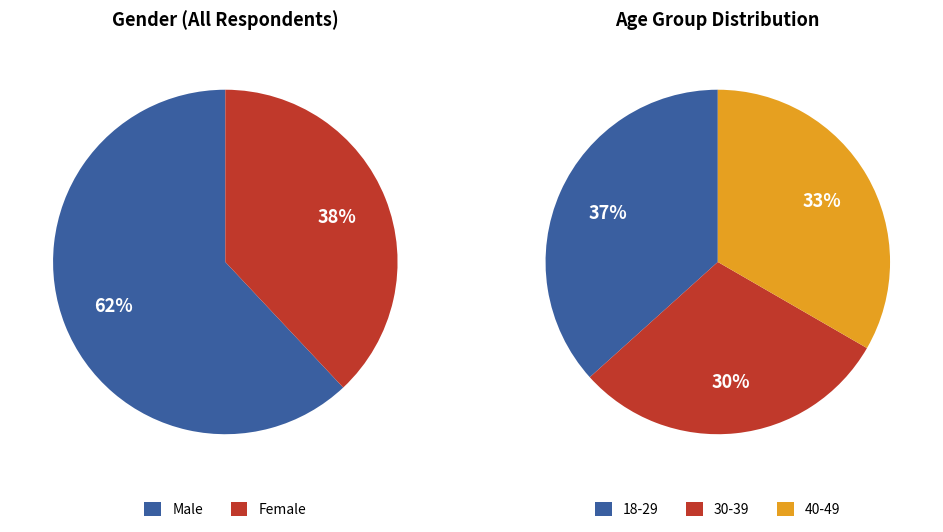

How many slices are in this pie chart?

2